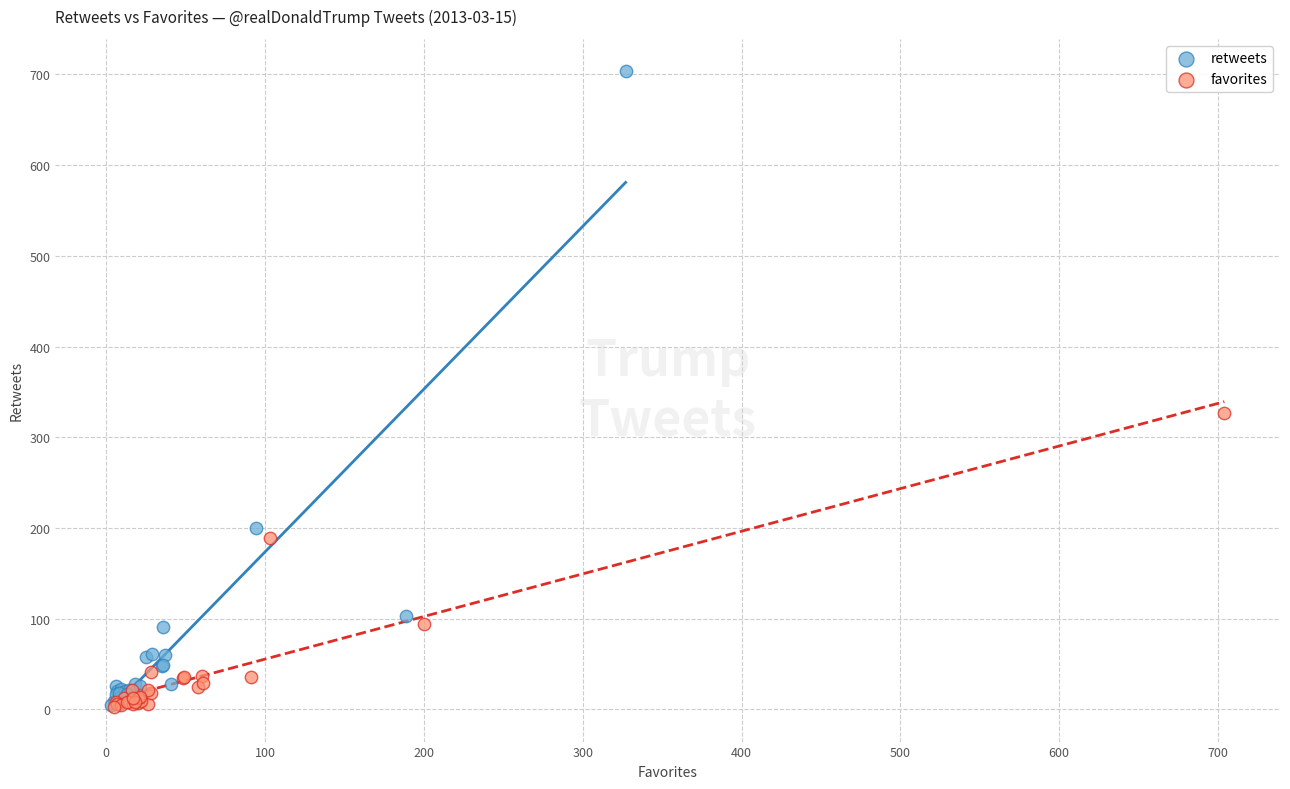

Which series has the widest spread of Y values?

retweets